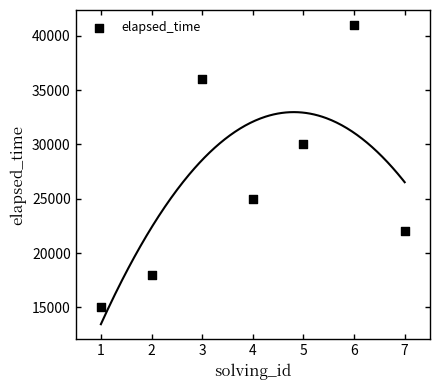

What is the average X value?

4